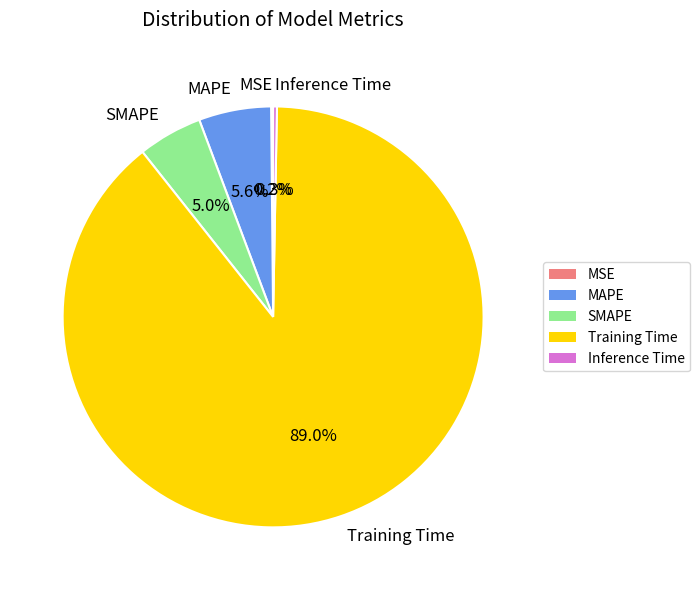

Does any single category account for the majority?

Yes